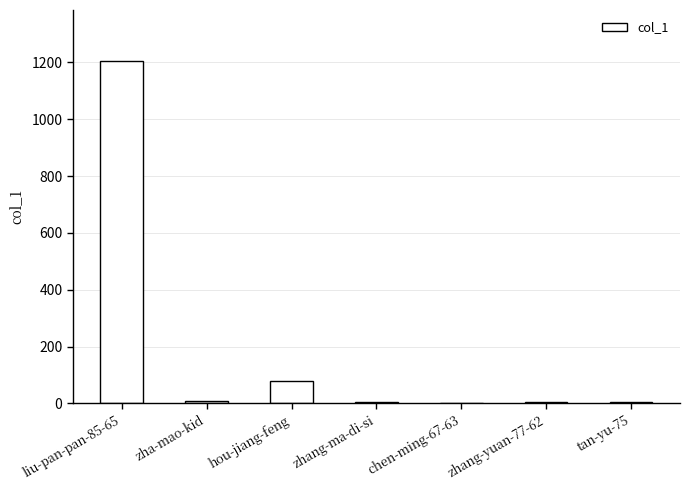

Is it true that the value at liu-pan-pan-85-65 is 529?

False